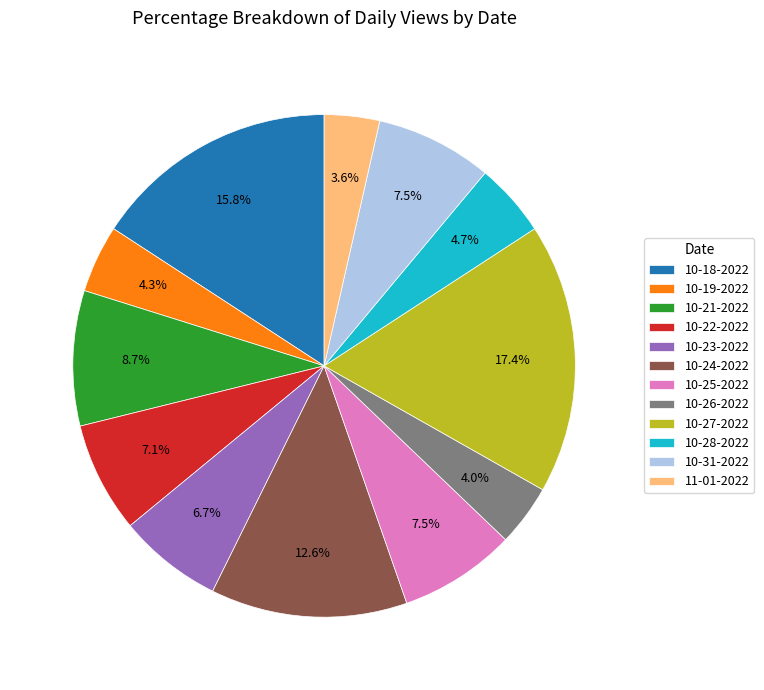

Does 10-18-2022 represent more than half of the total?

No